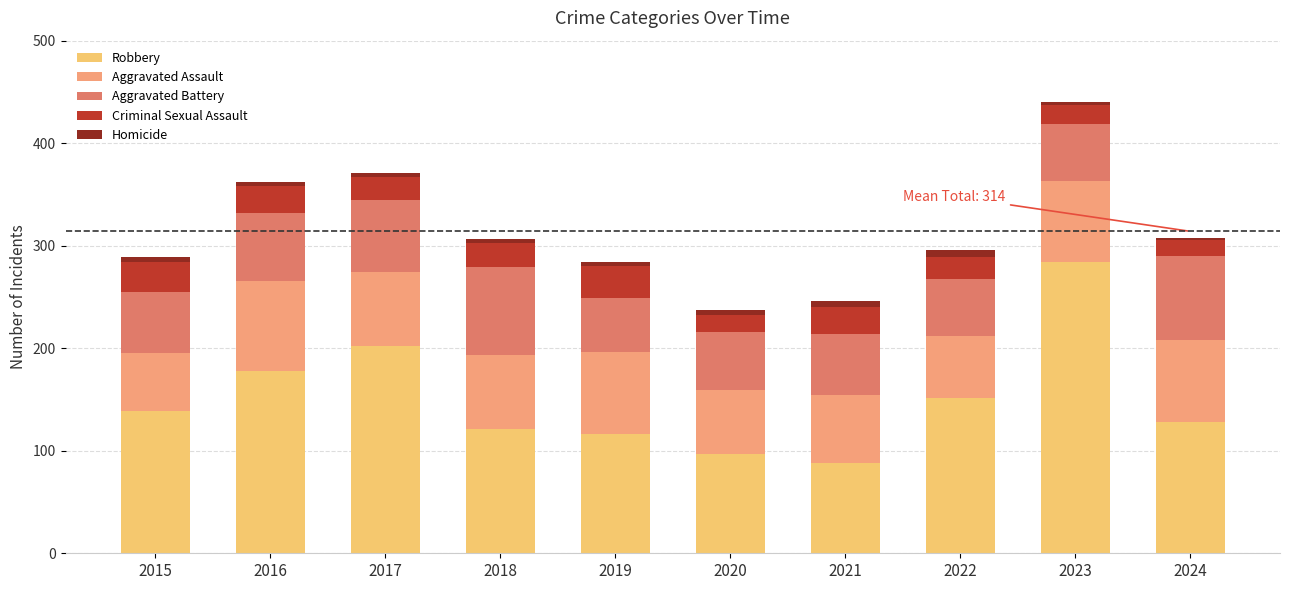

Is it true that Robbery equals 209 at 2024?

False